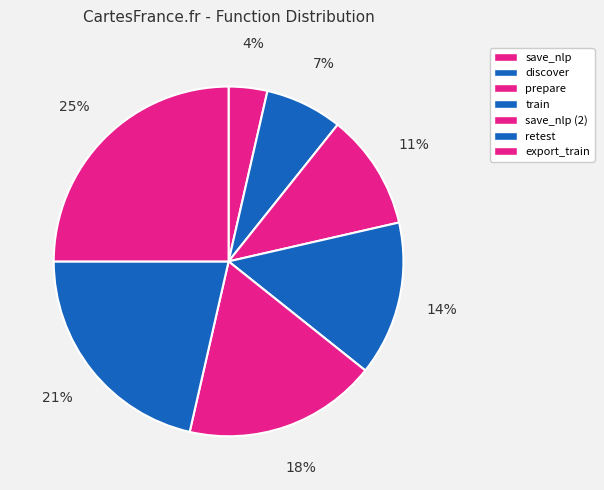

Which slice is the smallest?

save_nlp